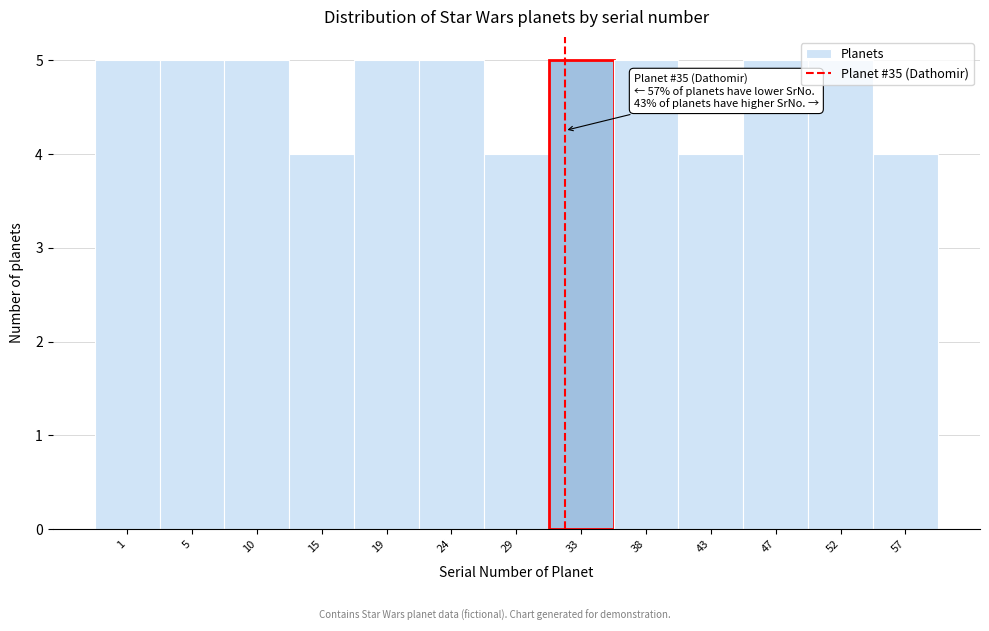

What is the average value?

5